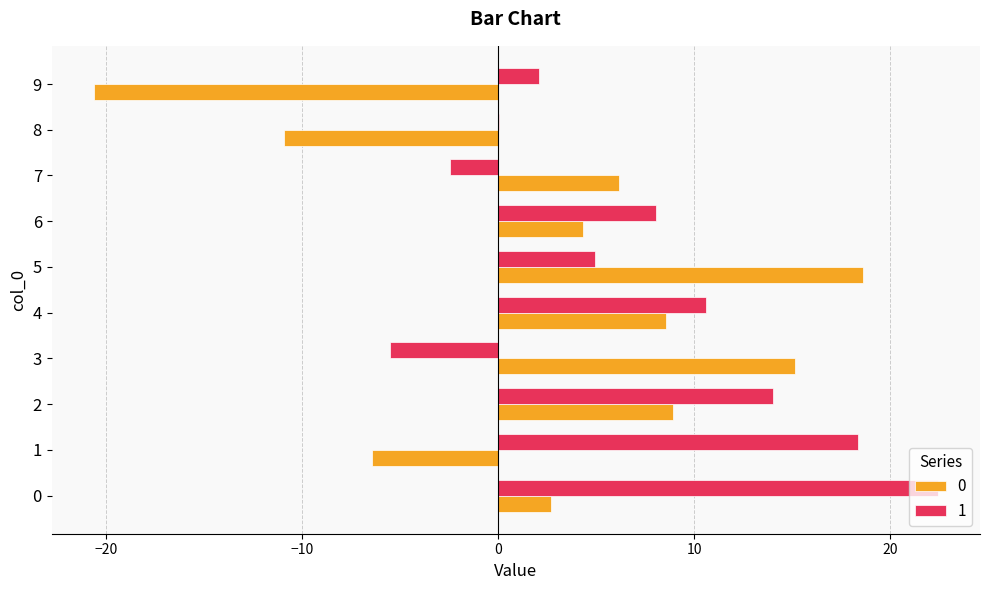

What is the highest value of the 1 series?

22.4